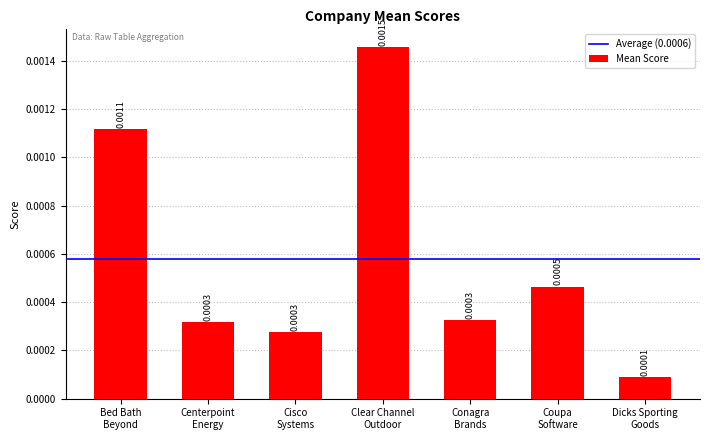

Which label corresponds to the largest value in the chart?

Clear Channel
Outdoor